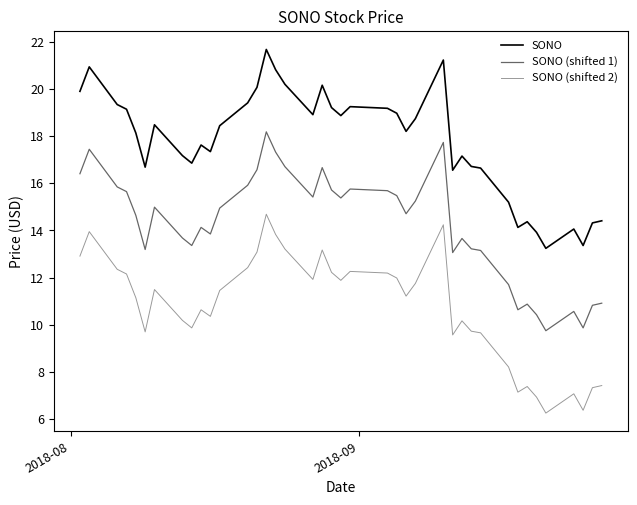

Does the chart have visible grid lines?

No